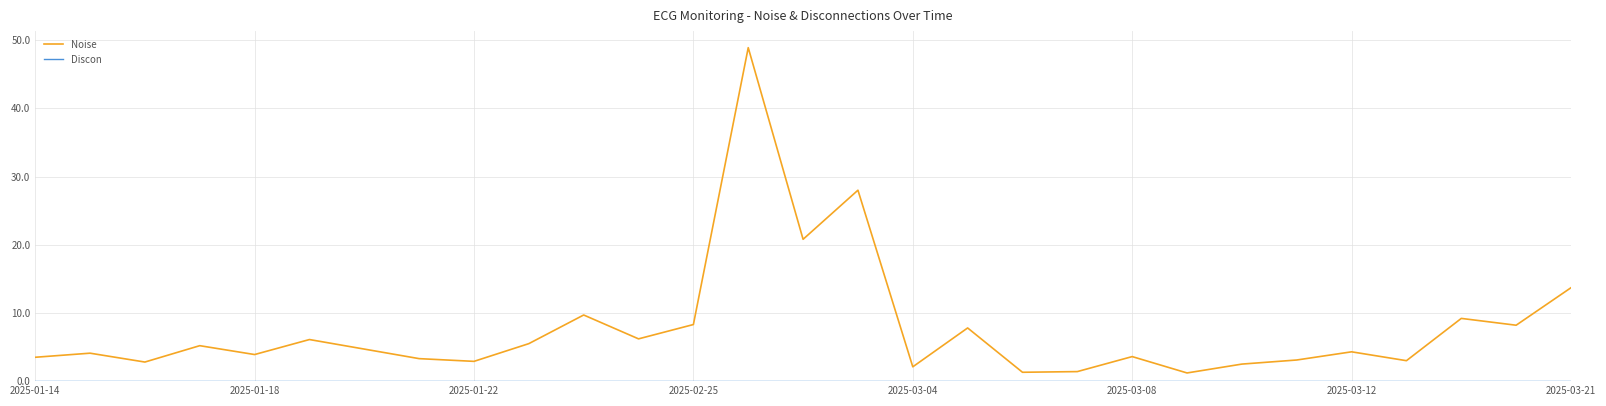

What is the minimum value for Noise?

1.2